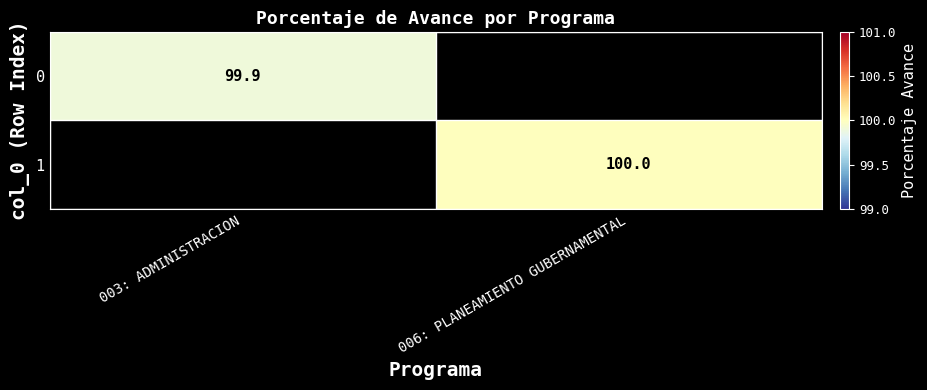

The 1 series shows 100.0 at 006: PLANEAMIENTO GUBERNAMENTAL. True or false?

True